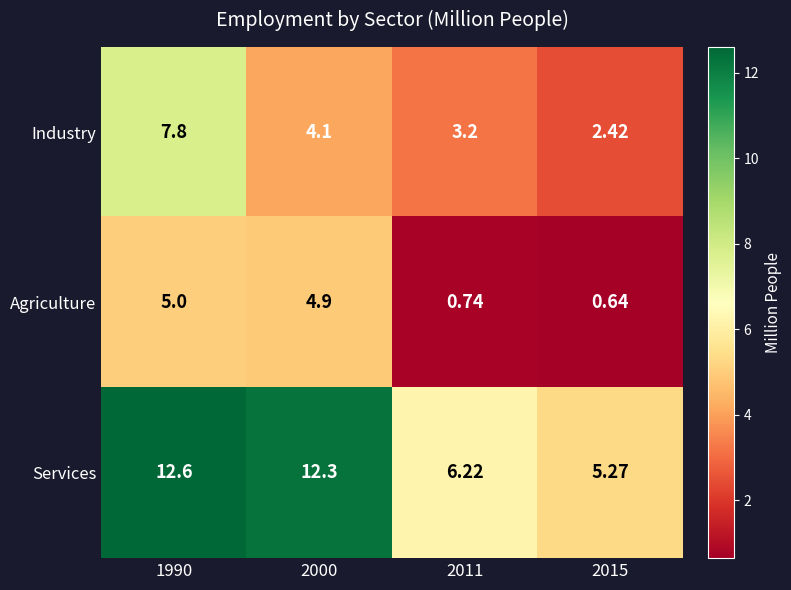

Which category has the highest value across all series?

1990